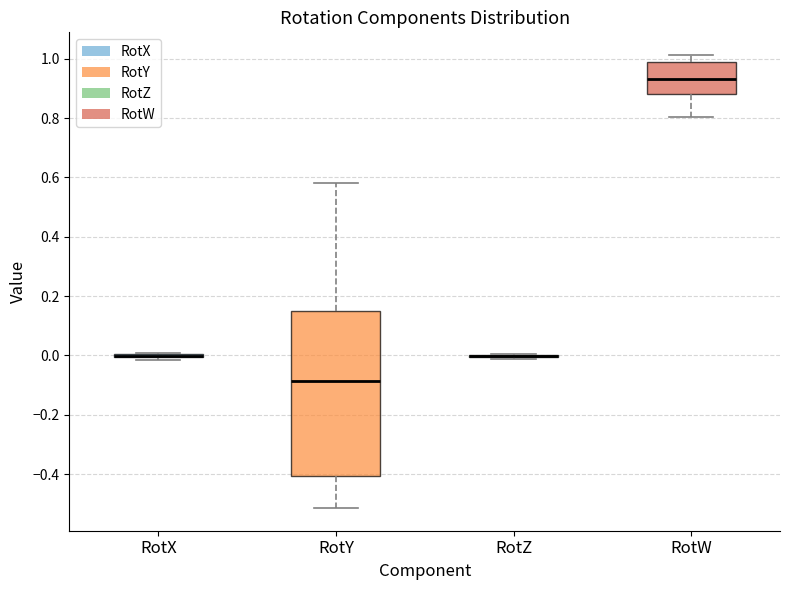

Reading left to right, transcribe this box plot: for each box, give where its median line is, the range the box spans, and where its two whiskers end, as read against the y-axis. The values are not printed on the chart, so give them approximately, as read against the axis.

RotX: box collapsed to a line at 0.00, whiskers -0.02 to 0.00
RotY: median -0.08, box -0.40 to 0.14, whiskers -0.52 to 0.58
RotZ: box collapsed to a line at 0.00, whiskers -0.02 to 0.00
RotW: median 0.94, box 0.88 to 1.00, whiskers 0.80 to 1.02